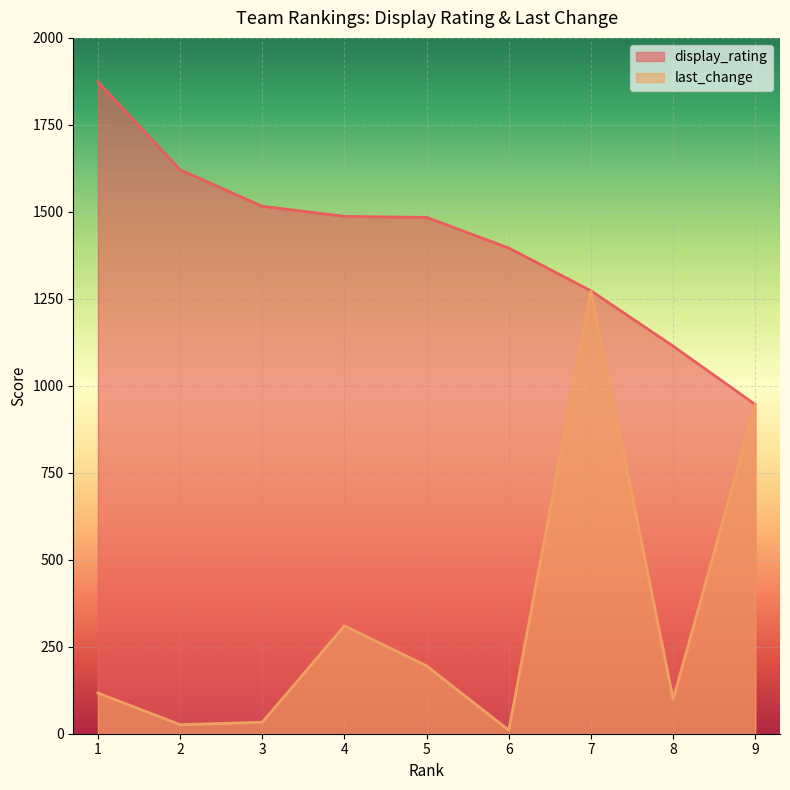

At which category does the chart reach its peak across all series?

1